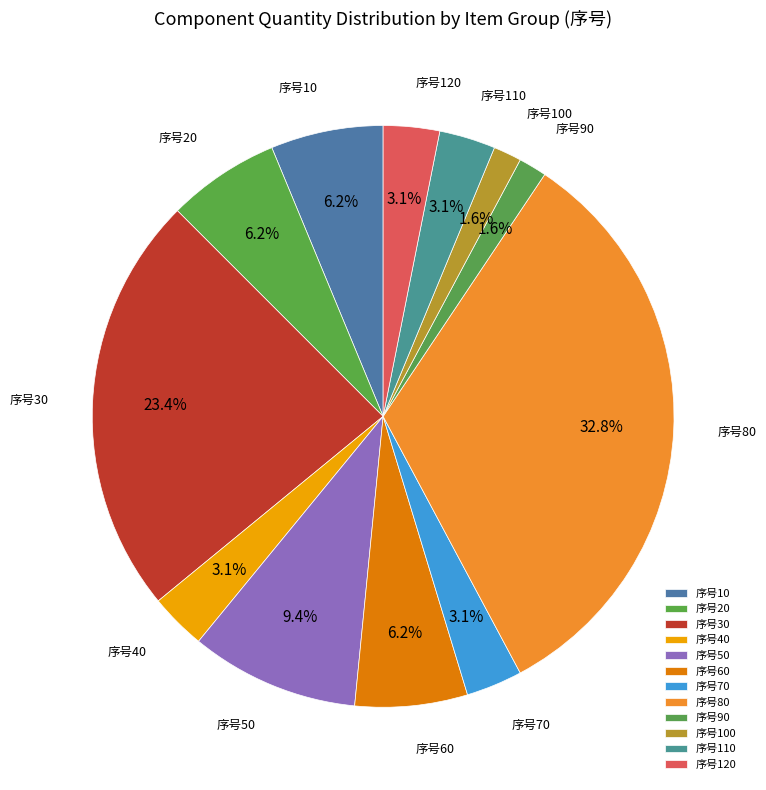

How many slices are in this pie chart?

12